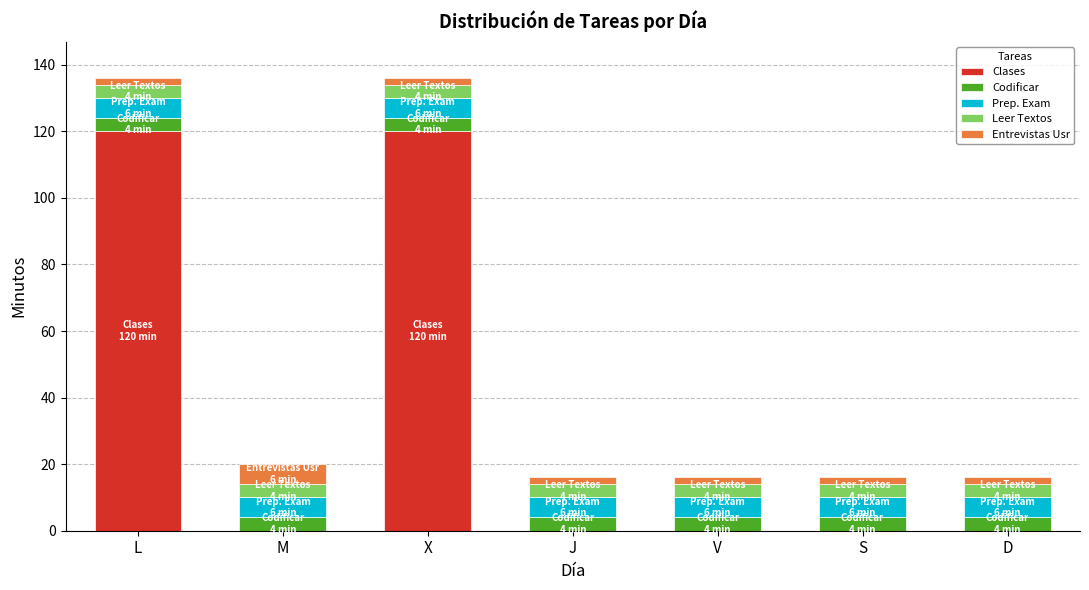

Does the chart contain stacked bars?

Yes